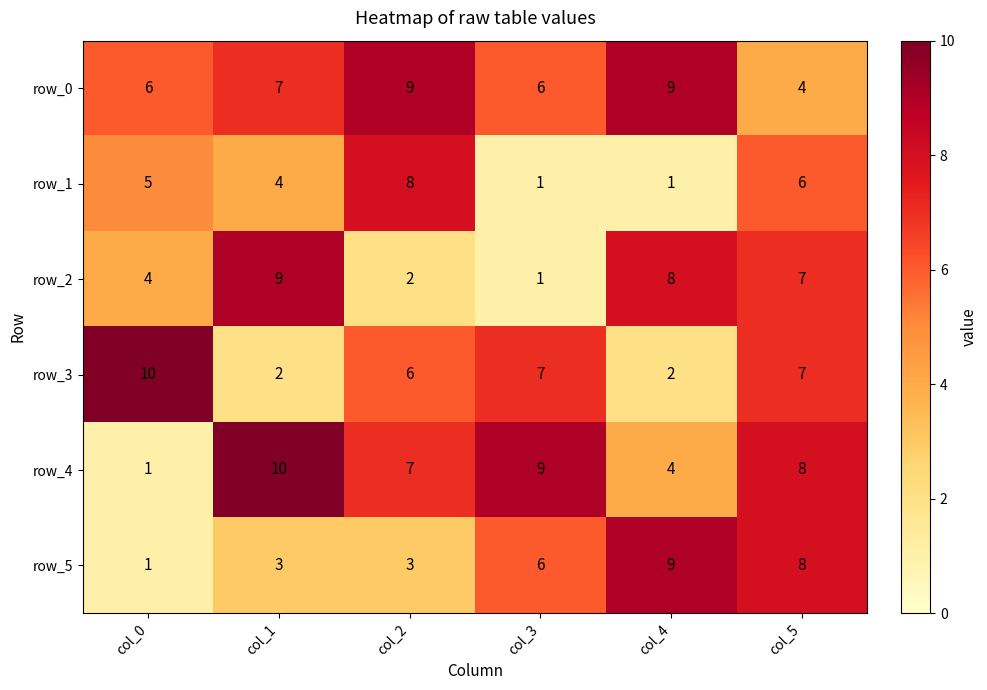

Is it true that row_5 equals 0 at col_0?

False